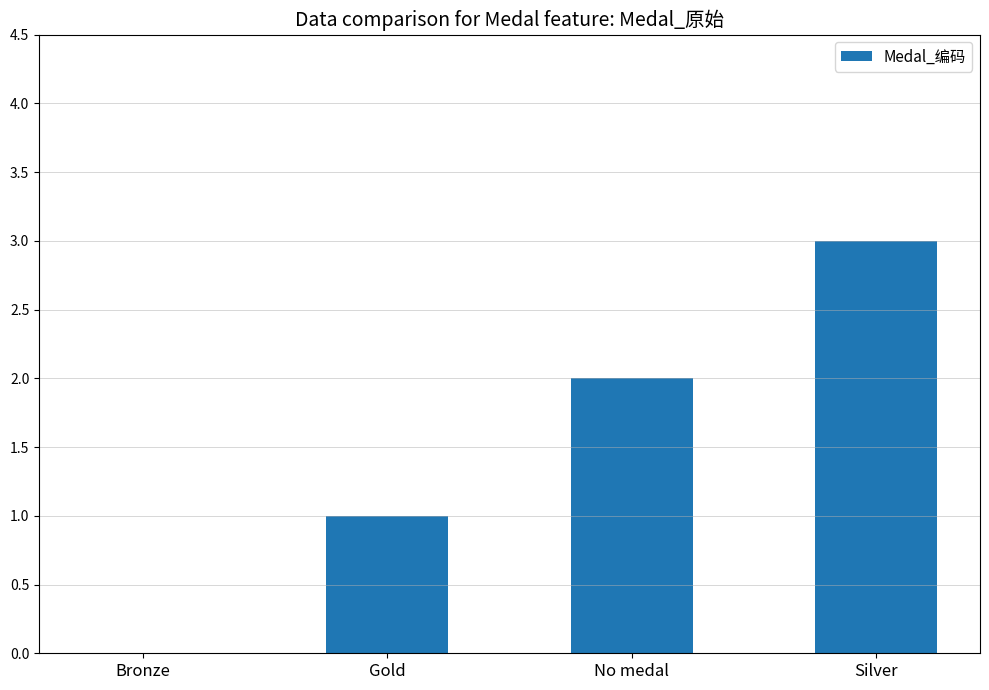

What is the greatest value displayed?

3